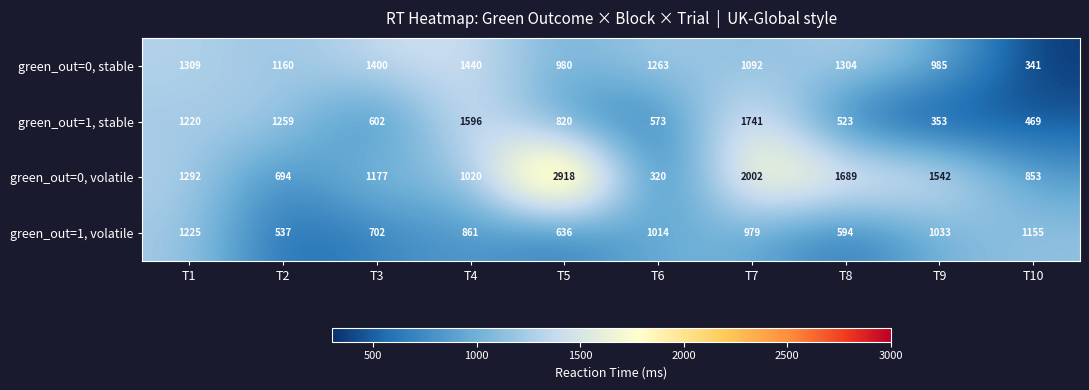

Where is green_out=1, volatile nearest to the value 881?

T4